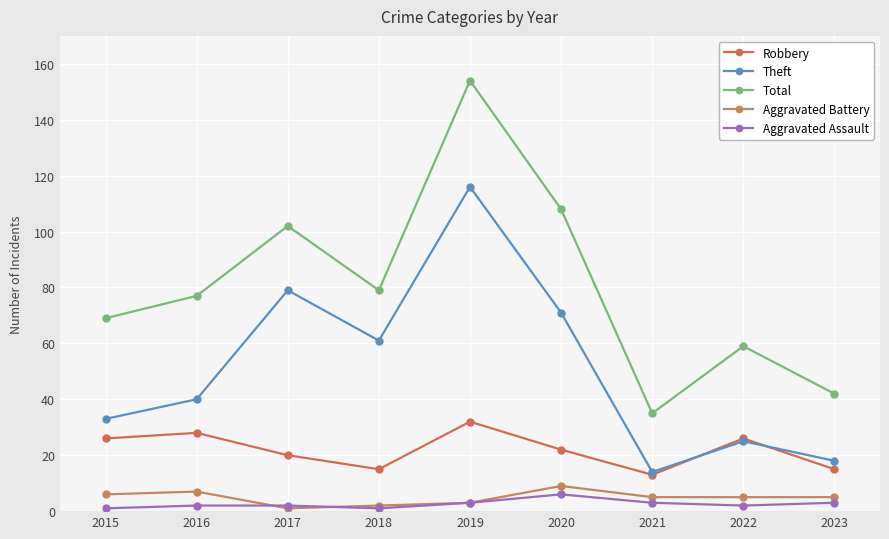

What value does the Robbery series have at 2021, to the nearest 10?

10